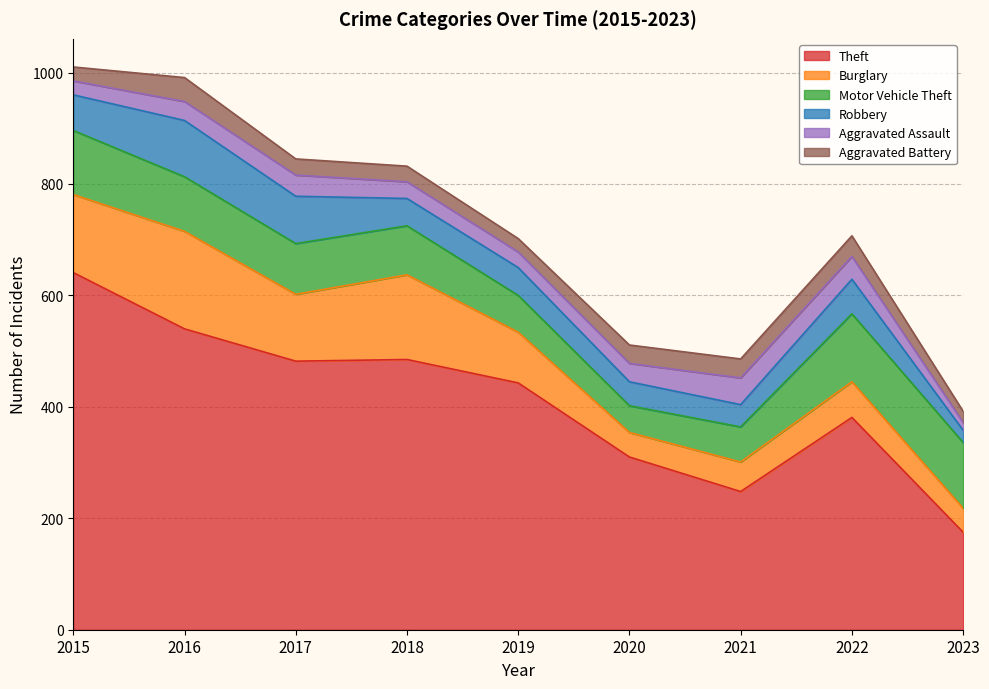

Reading right to left, transcribe all the data shown in this chart.

Theft: 175	381	248	310	443	485	482	540	641
Burglary: 43	64	53	44	91	152	120	175	140
Motor Vehicle Theft: 118	122	63	48	66	88	91	98	115
Robbery: 22	62	40	43	50	49	85	101	64
Aggravated Assault: 14	41	48	33	28	30	38	34	25
Aggravated Battery: 20	37	34	33	24	28	29	43	25